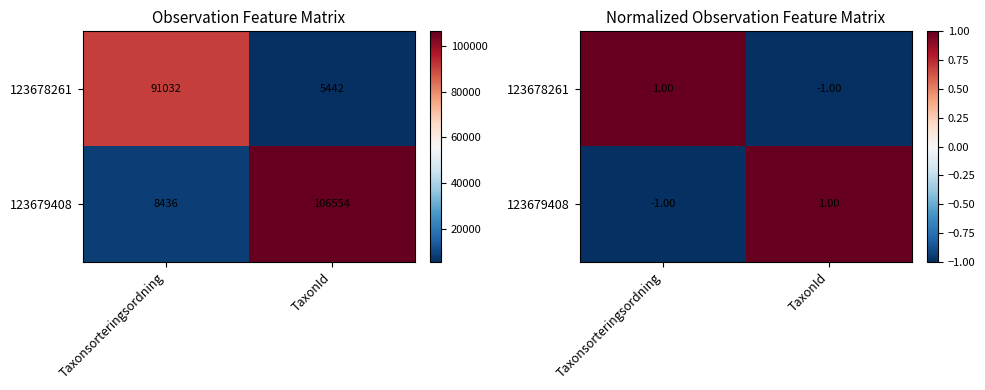

Which category has the highest value in the 123678261 series?

Taxonsorteringsordning